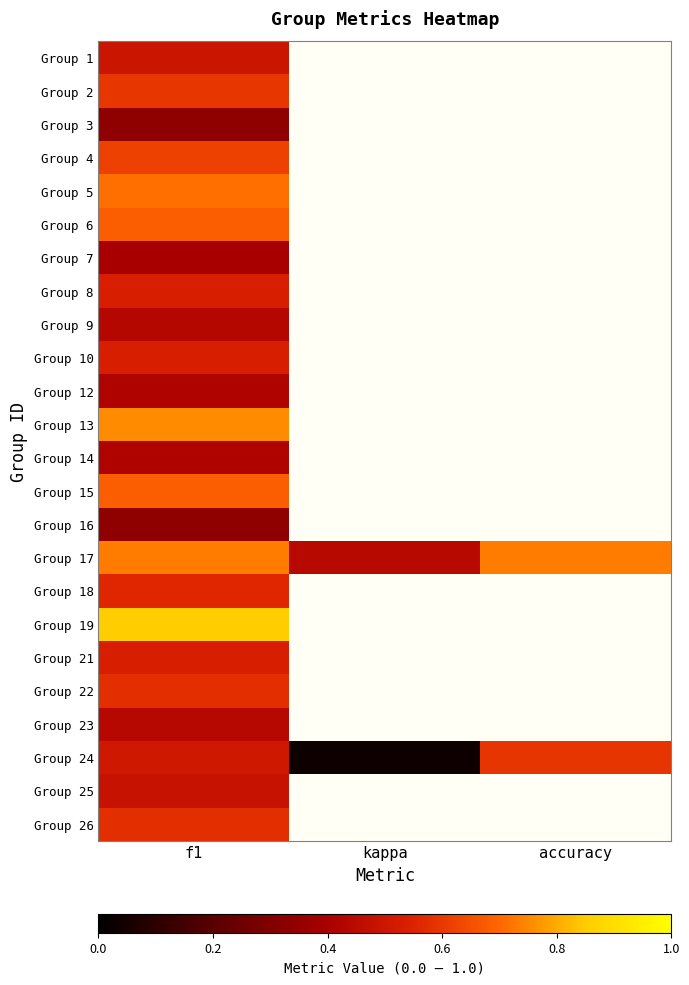

Reading left to right, list all the values displayed in this chart.

Group 1: f1=0.5	kappa=0.0	accuracy=0.0
Group 2: f1=0.6	kappa=0.0	accuracy=0.0
Group 3: f1=0.3	kappa=0.0	accuracy=0.0
Group 4: f1=0.6	kappa=0.0	accuracy=0.0
Group 5: f1=0.7	kappa=0.0	accuracy=0.0
Group 6: f1=0.7	kappa=0.0	accuracy=0.0
Group 7: f1=0.4	kappa=0.0	accuracy=0.0
Group 8: f1=0.5	kappa=0.0	accuracy=0.0
Group 9: f1=0.4	kappa=0.0	accuracy=0.0
Group 10: f1=0.5	kappa=0.0	accuracy=0.0
Group 12: f1=0.4	kappa=0.0	accuracy=0.0
Group 13: f1=0.8	kappa=0.0	accuracy=0.0
Group 14: f1=0.4	kappa=0.0	accuracy=0.0
Group 15: f1=0.7	kappa=0.0	accuracy=0.0
Group 16: f1=0.3	kappa=0.0	accuracy=0.0
Group 17: f1=0.7	kappa=0.4	accuracy=0.7
Group 18: f1=0.6	kappa=0.0	accuracy=0.0
Group 19: f1=0.9	kappa=0.0	accuracy=0.0
Group 21: f1=0.5	kappa=0.0	accuracy=0.0
Group 22: f1=0.6	kappa=0.0	accuracy=0.0
Group 23: f1=0.4	kappa=0.0	accuracy=0.0
Group 24: f1=0.5	kappa=0.0	accuracy=0.6
Group 25: f1=0.5	kappa=0.0	accuracy=0.0
Group 26: f1=0.6	kappa=0.0	accuracy=0.0